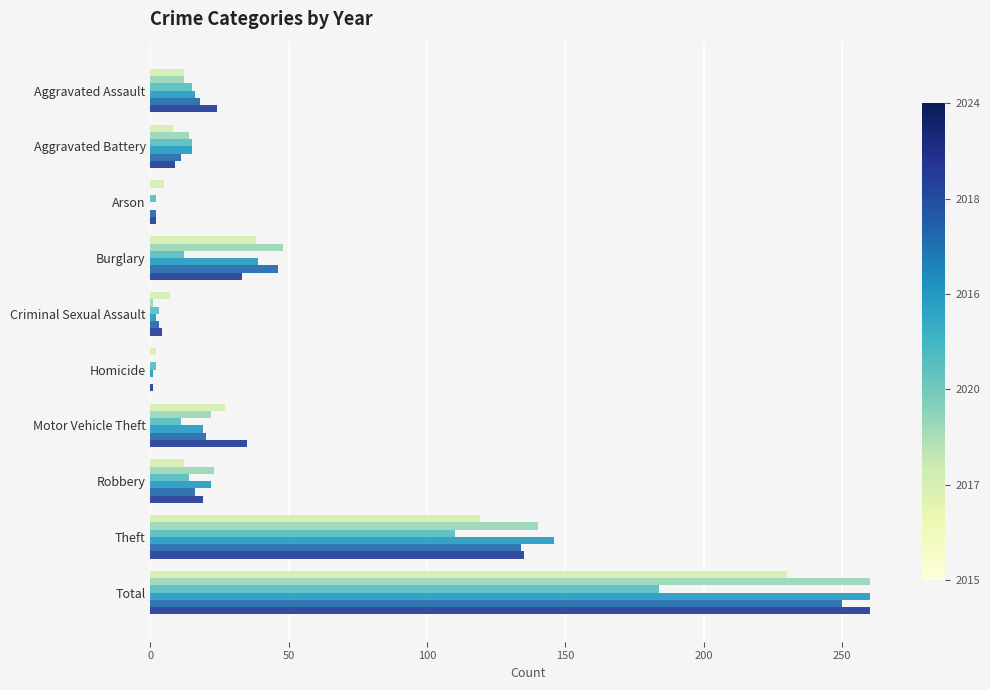

Which label corresponds to the largest value in the chart?

Total